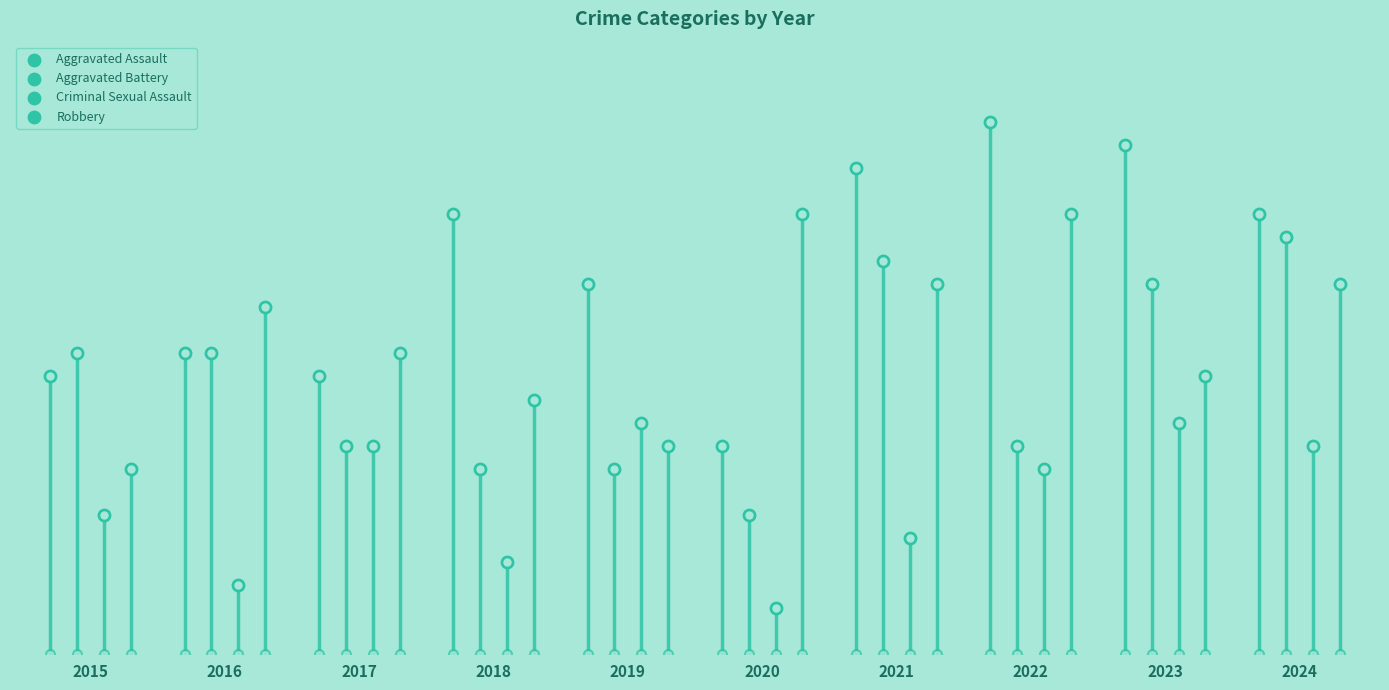

Which series has the widest spread of Y values?

Aggravated Assault